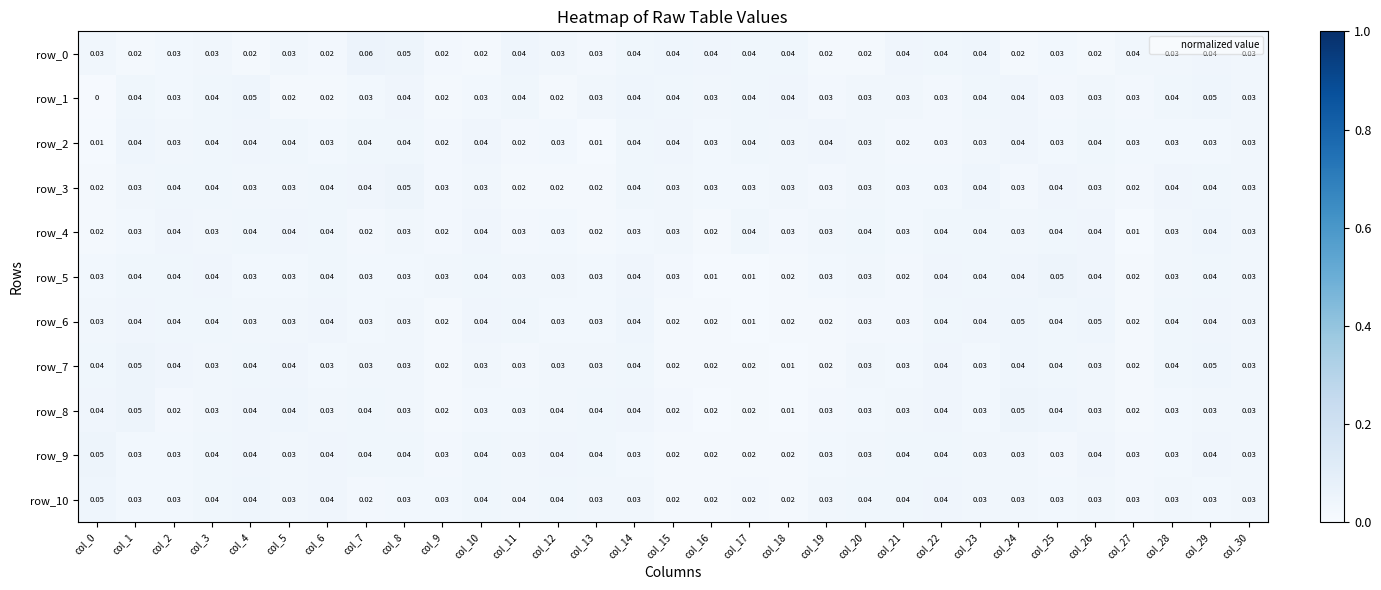

How many categories are shown in the chart?

31